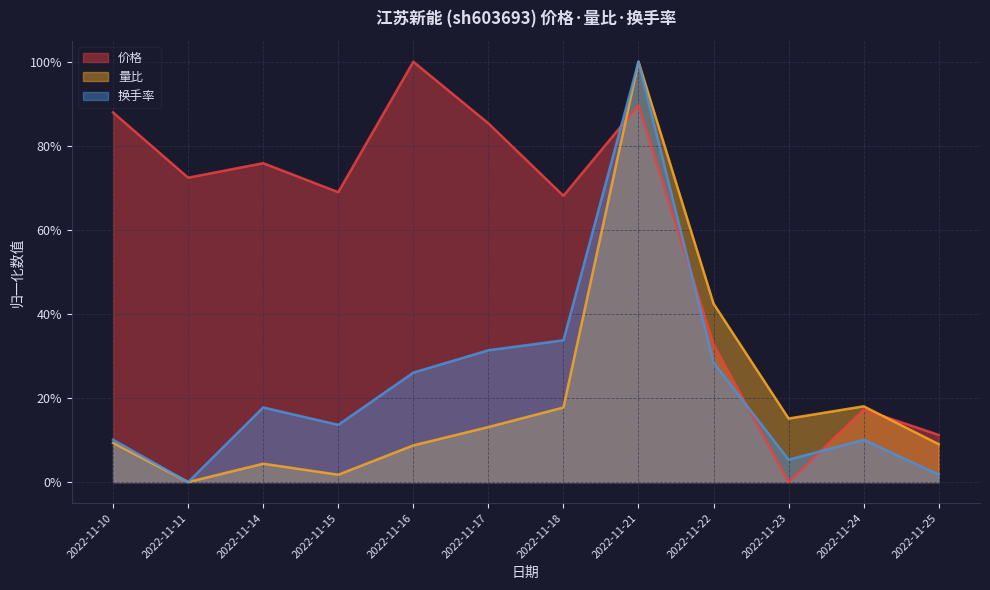

Where do 价格 and 量比 first cross each other?

2022-11-18 and 2022-11-21